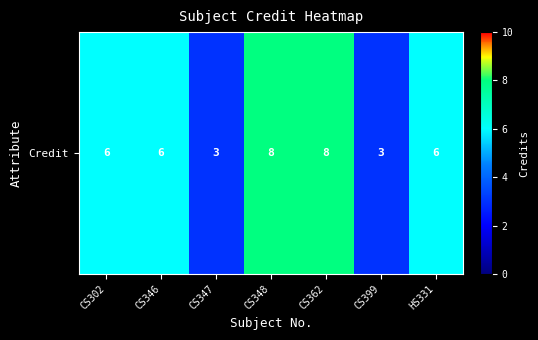

Where is the data nearest to the value 5?

CS302